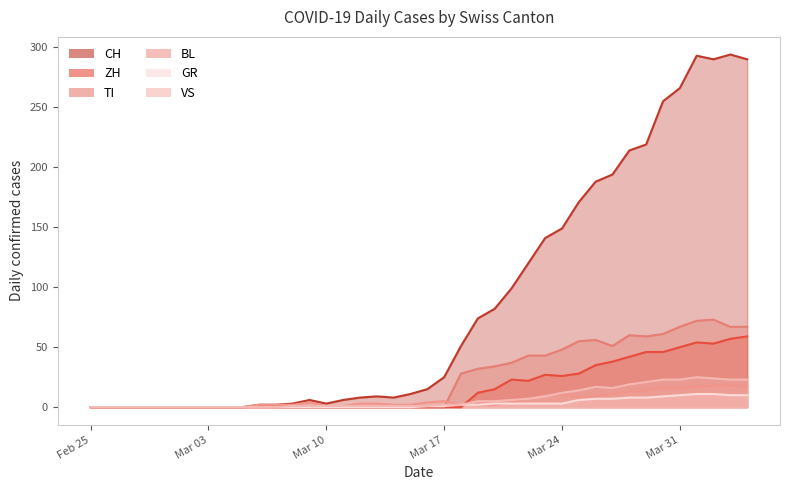

Where is the first local minimum for TI?

2020-03-27